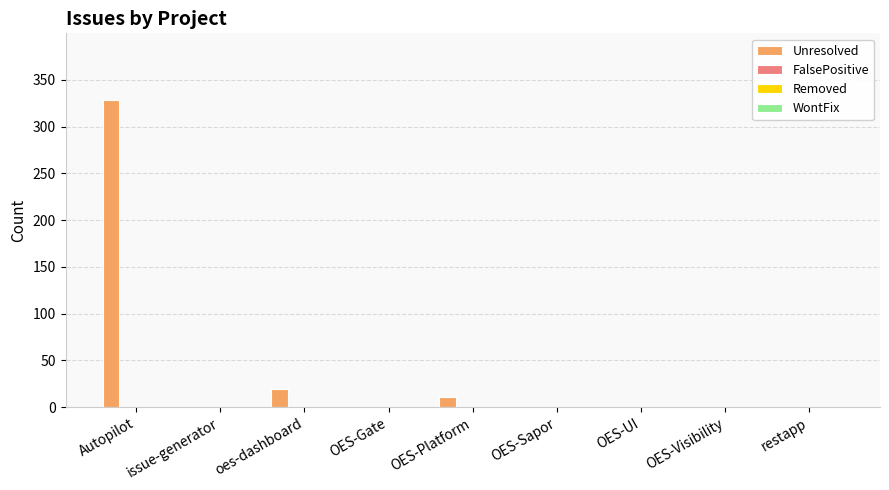

What is the maximum value shown in the chart?

329